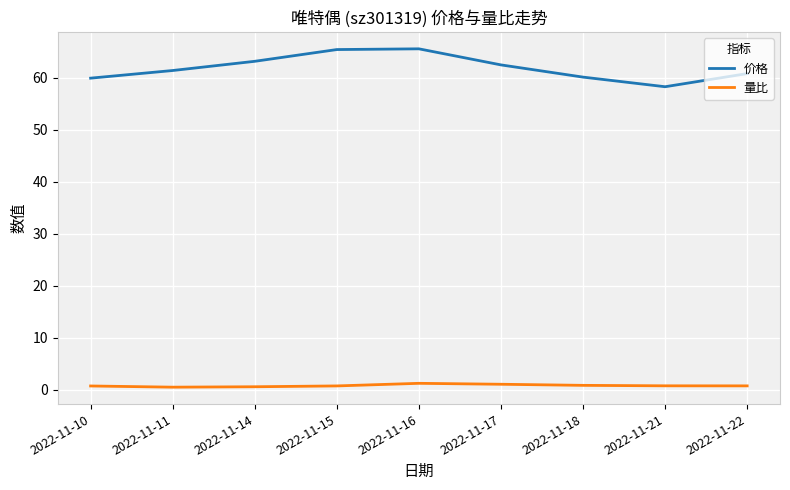

True or false: 价格 has more than 0 points higher than both neighbors.

True